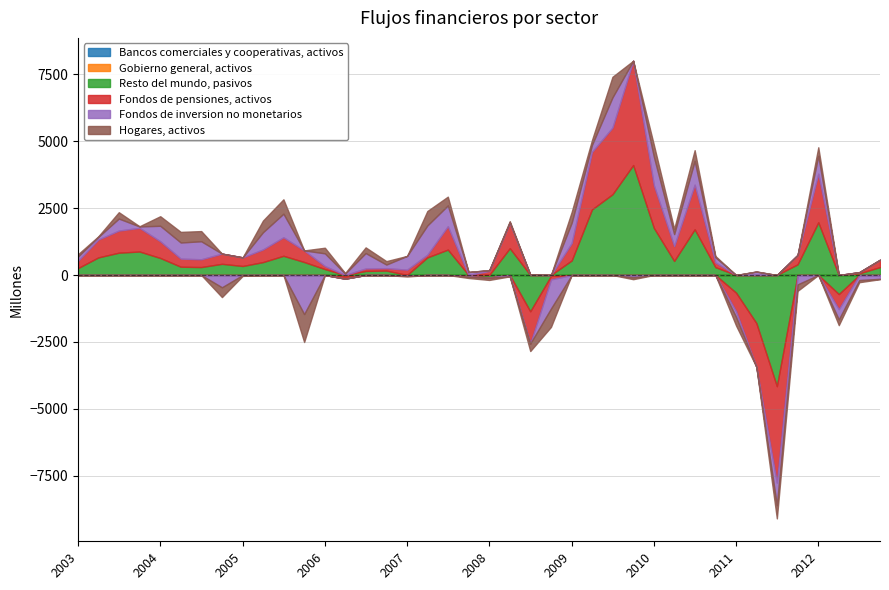

Read the Hogares, activos value at 01-07-2006.

213